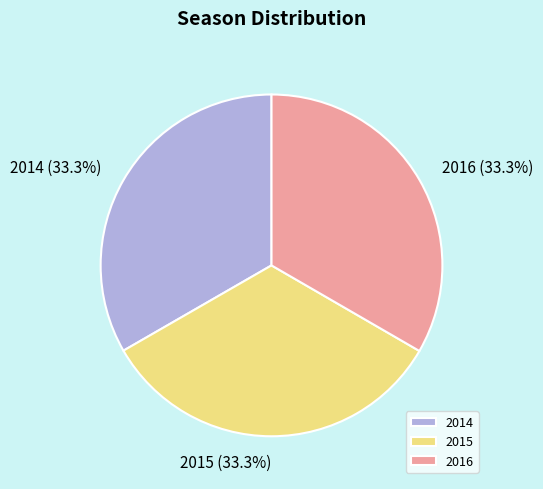

How many slices are in this pie chart?

3